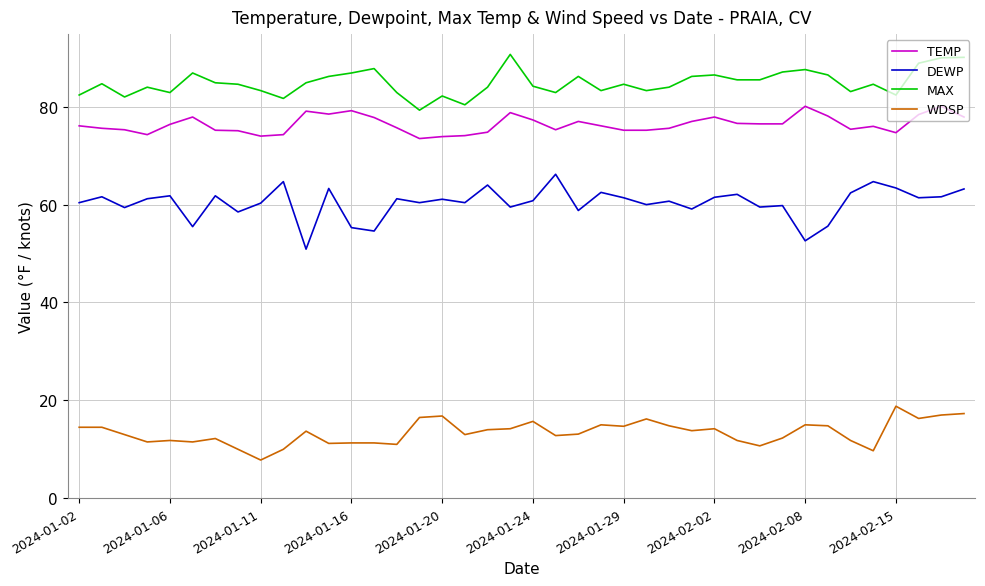

True or false: MAX and TEMP intersect in this chart.

False